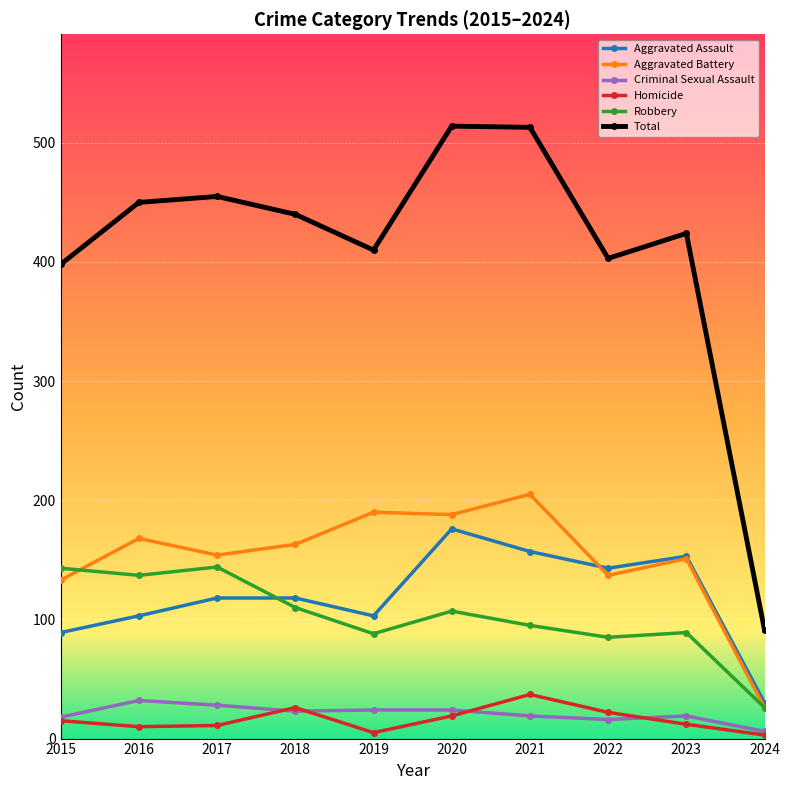

True or false: Robbery and Criminal Sexual Assault cross at least once.

False